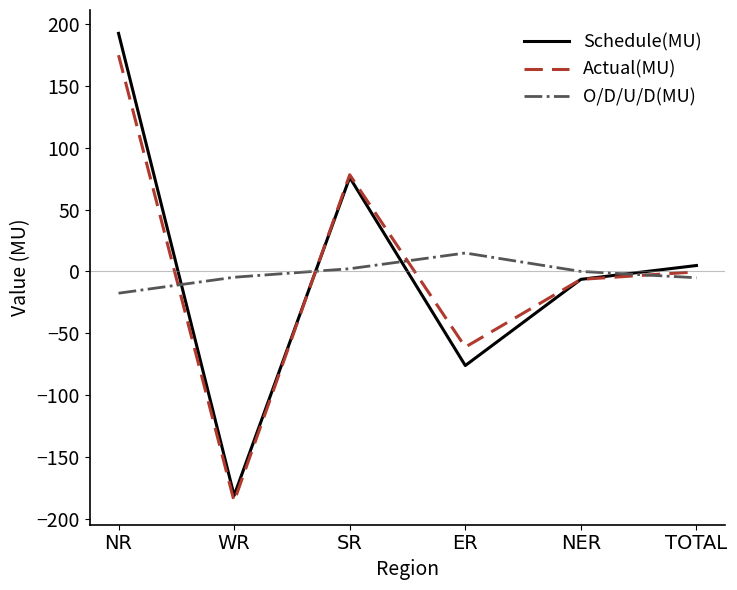

Rank the categories by Schedule(MU) value from highest to lowest.

NR, SR, TOTAL, NER, ER, WR